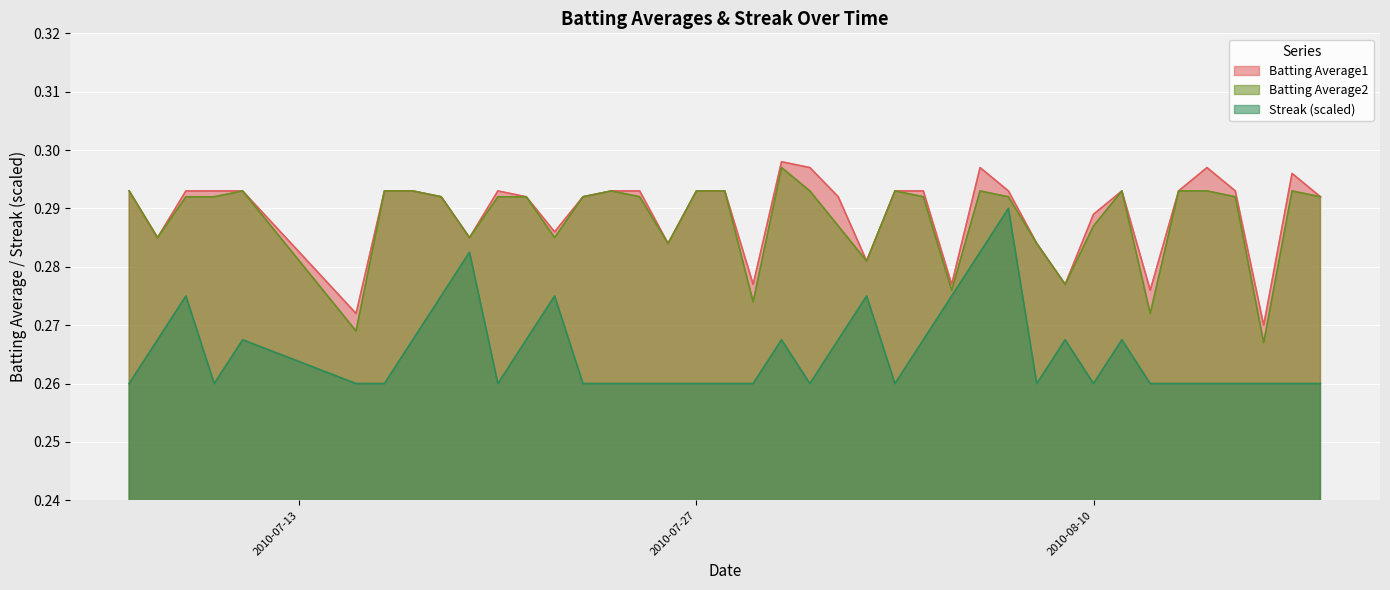

Which has a higher value, 2010-08-09 or 2010-07-25?

2010-07-25